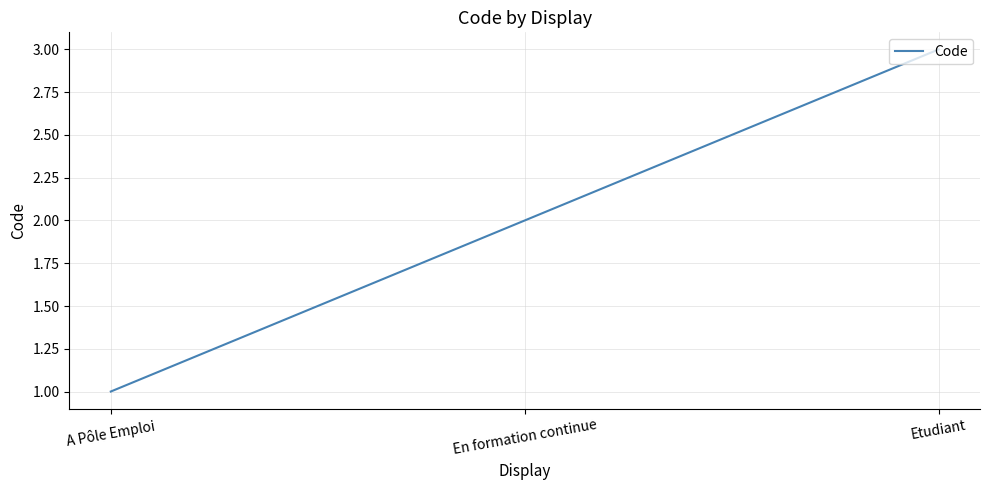

The chart shows a value of 1 at A Pôle Emploi. True or false?

True